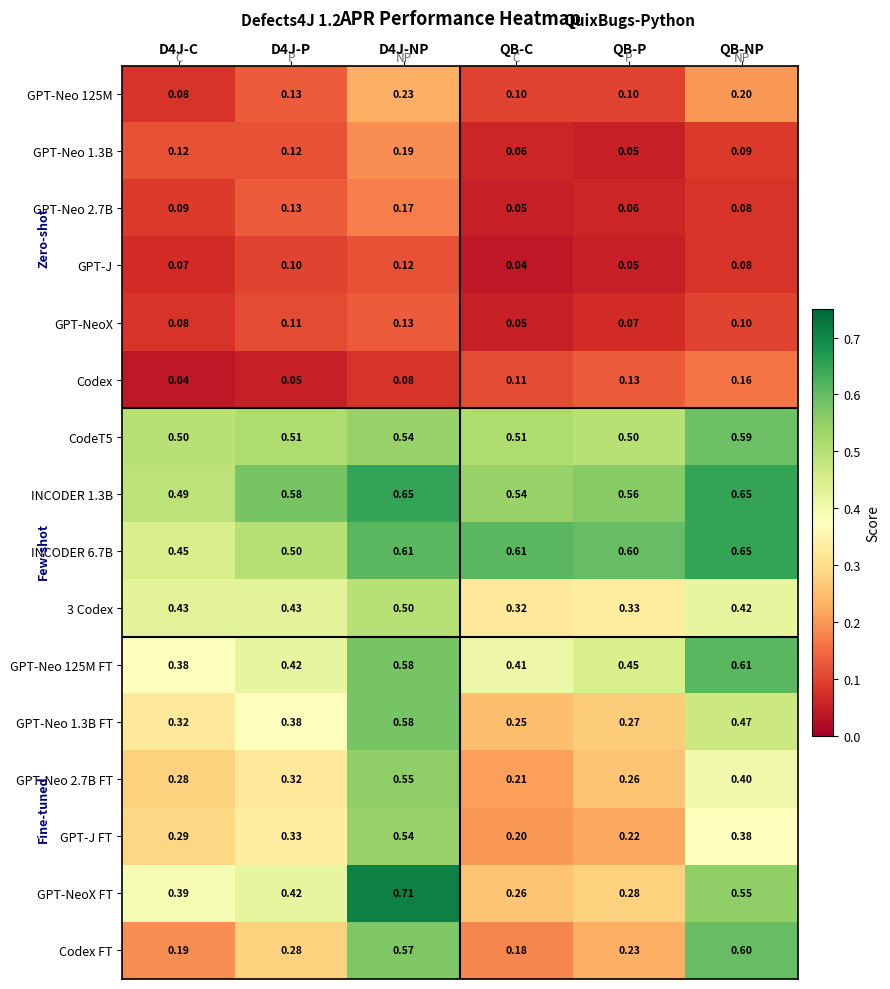

Is the value of 3 Codex at QB-P greater than the value of Codex FT at QB-P?

Yes